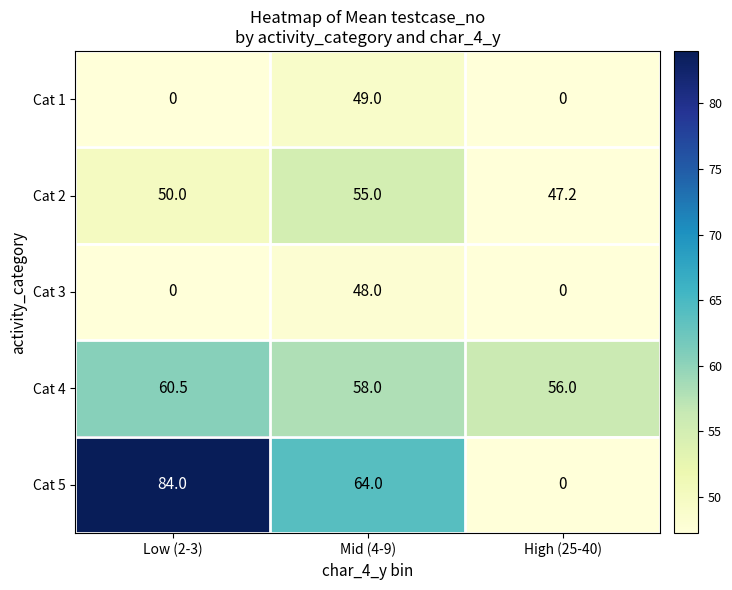

Rank the series by their maximum value, from lowest to highest.

Cat 3, Cat 1, Cat 2, Cat 4, Cat 5